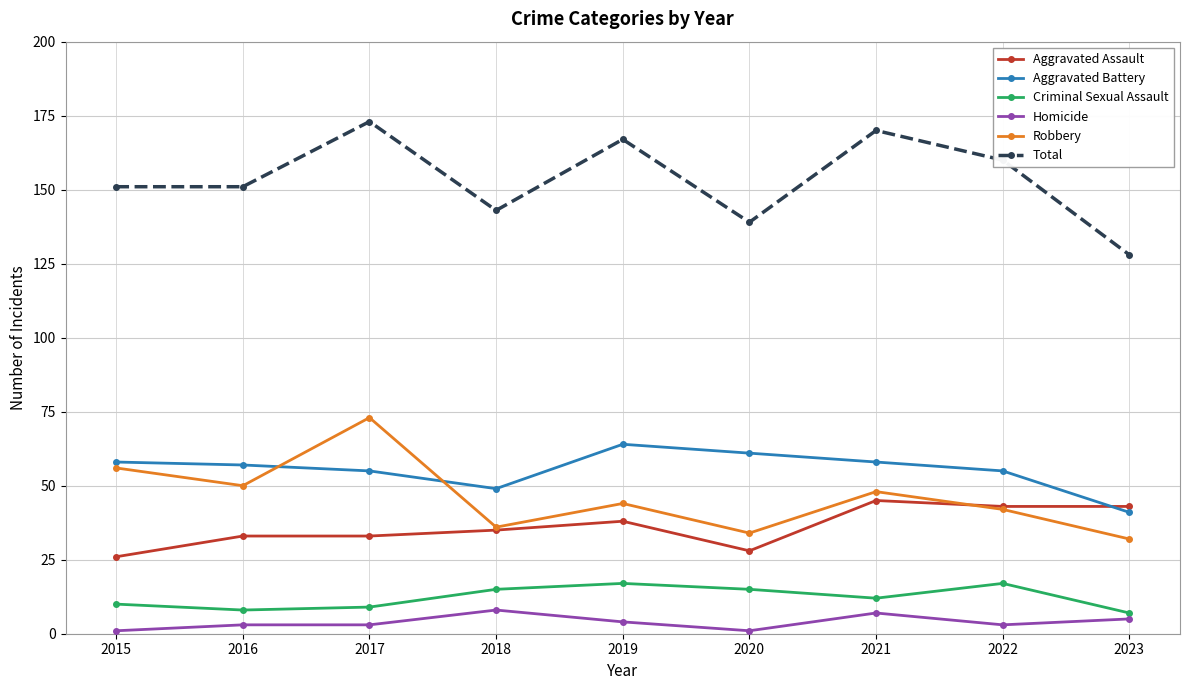

Reading left to right, extract all data points from this chart.

Aggravated Assault: 2015=26	2016=33	2017=33	2018=35	2019=38	2020=28	2021=45	2022=43	2023=43
Aggravated Battery: 2015=58	2016=57	2017=55	2018=49	2019=64	2020=61	2021=58	2022=55	2023=41
Criminal Sexual Assault: 2015=10	2016=8	2017=9	2018=15	2019=17	2020=15	2021=12	2022=17	2023=7
Homicide: 2015=1	2016=3	2017=3	2018=8	2019=4	2020=1	2021=7	2022=3	2023=5
Robbery: 2015=56	2016=50	2017=73	2018=36	2019=44	2020=34	2021=48	2022=42	2023=32
Total: 2015=151	2016=151	2017=173	2018=143	2019=167	2020=139	2021=170	2022=160	2023=128